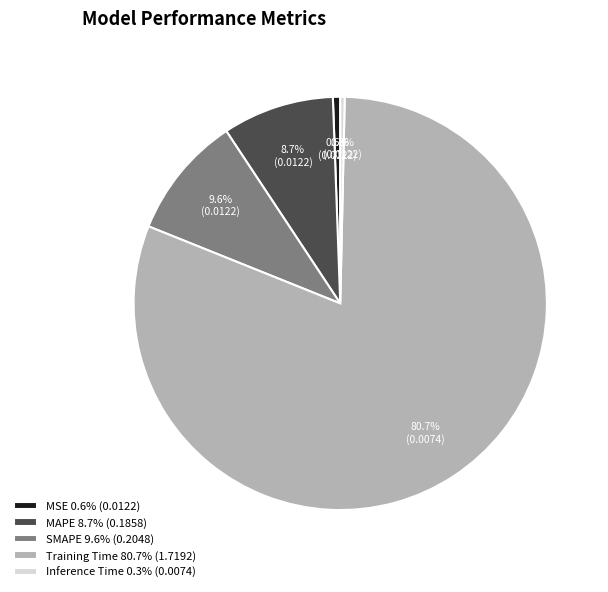

What percentage is the MSE slice, to the nearest percent?

1%